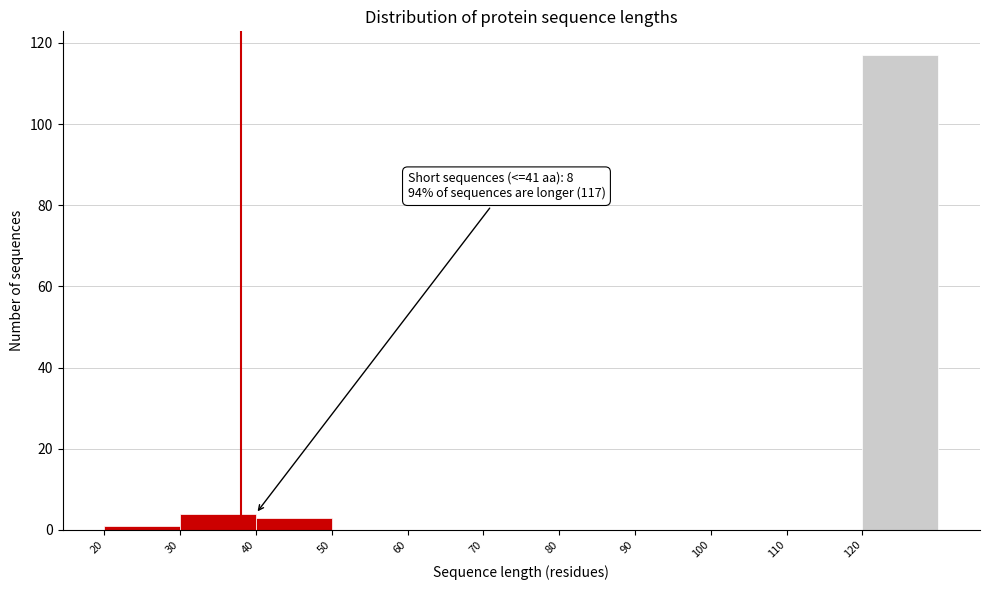

Which range on the x-axis has the tallest bar?

120 to 130